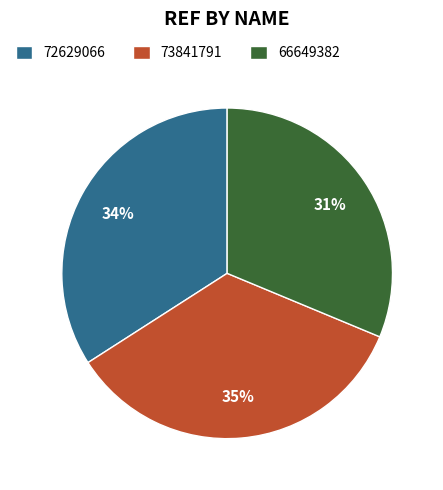

How many slices are in this pie chart?

3